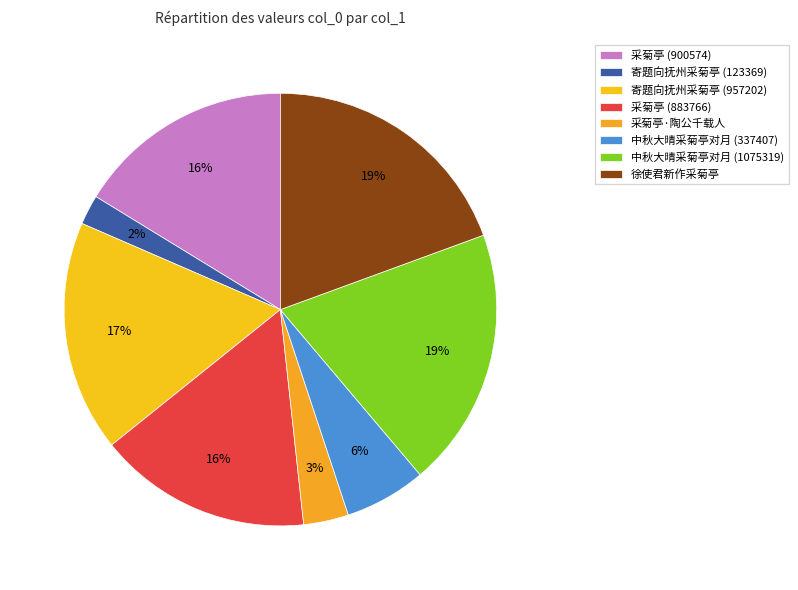

How many slices are in this pie chart?

8